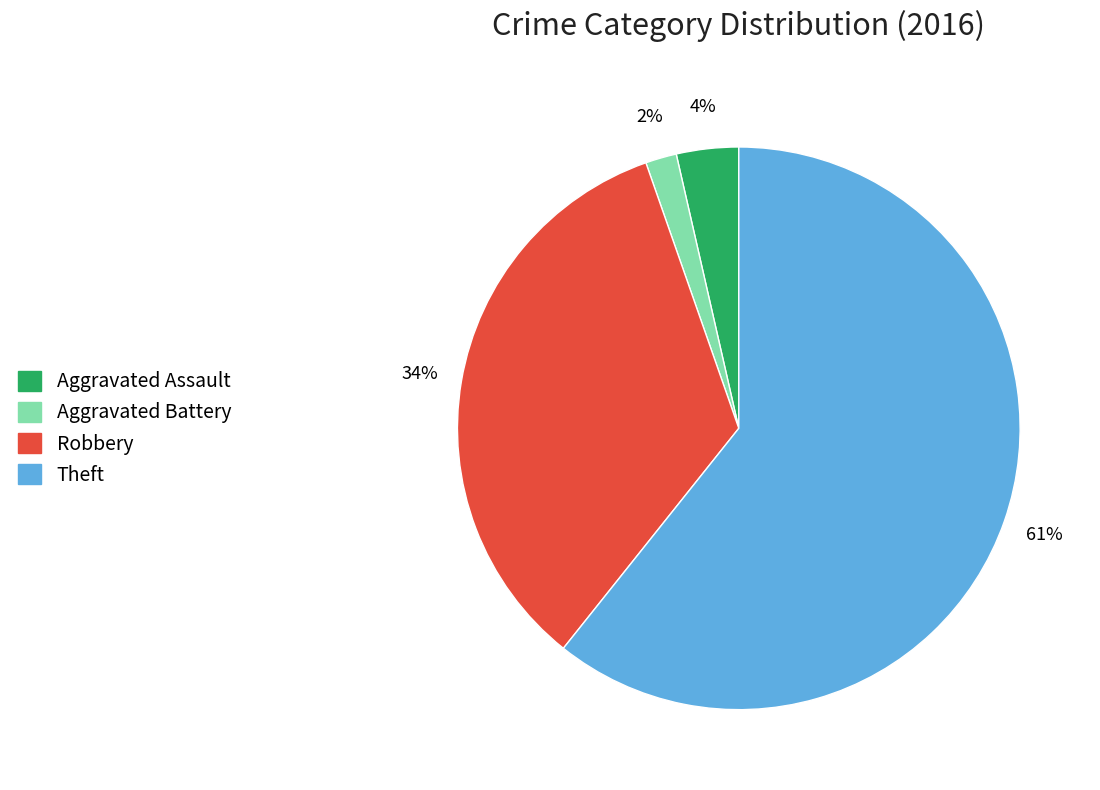

Does Theft account for over 50% of the chart?

Yes